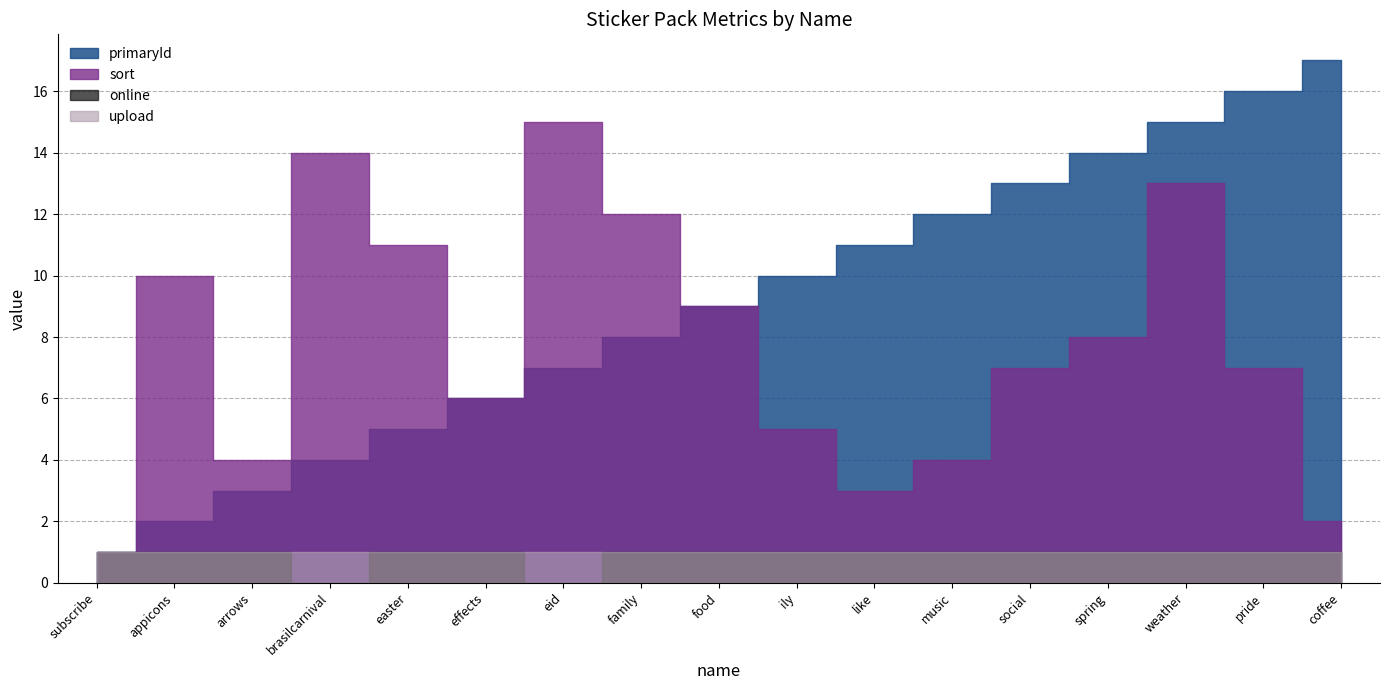

How many data points does each series have?

17